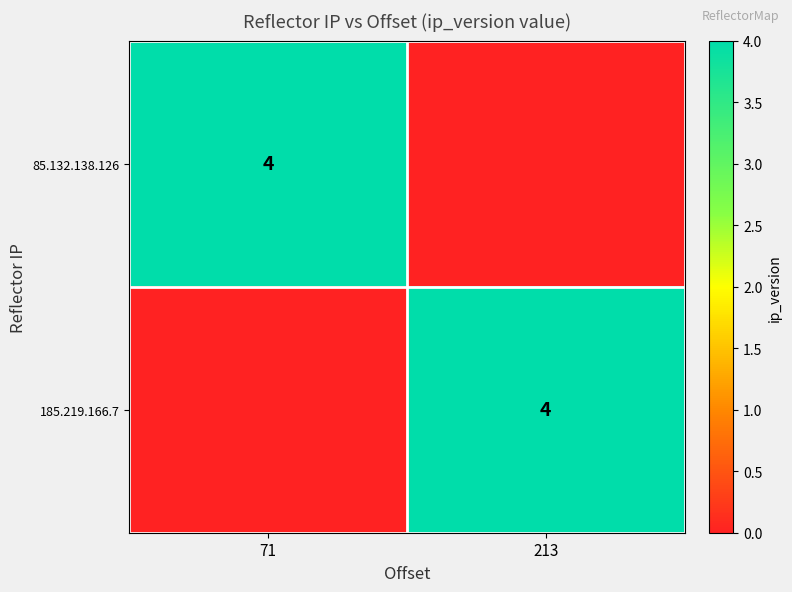

True or false: 185.219.166.7 has a value of 2 at 213.

False